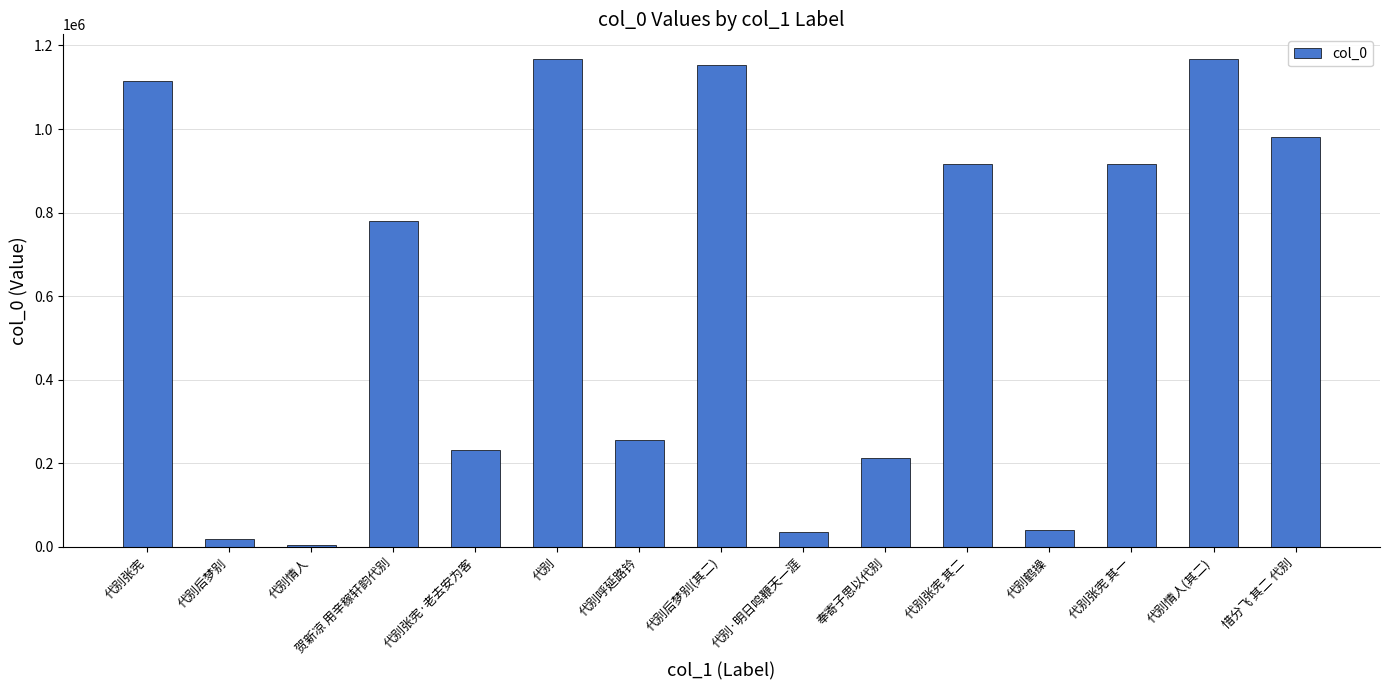

How many values are below 779622?

7